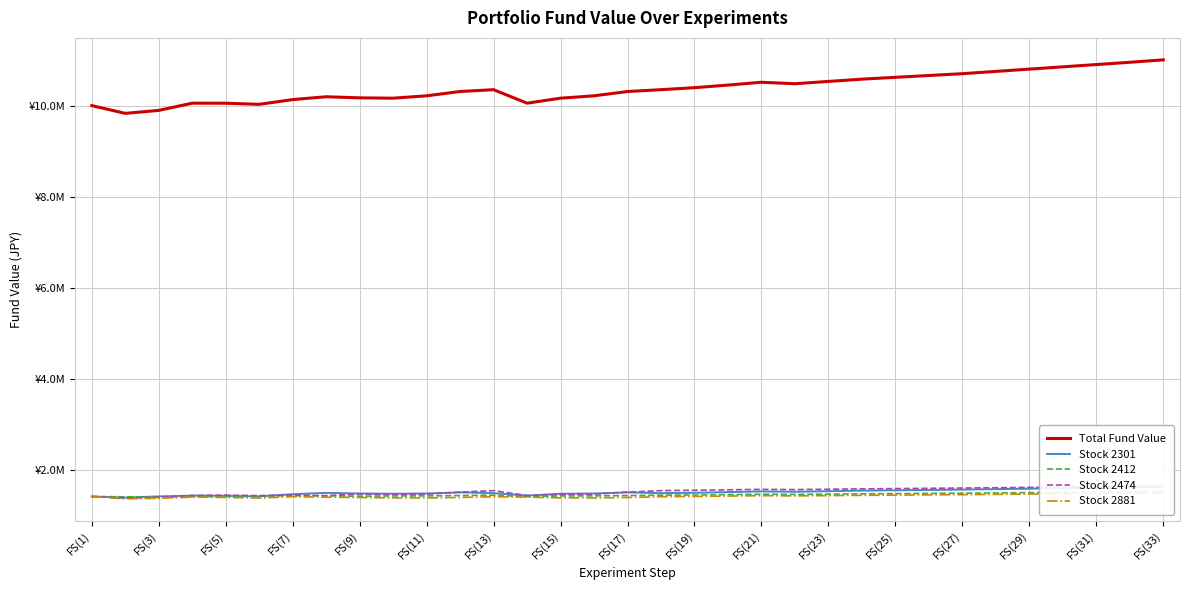

Reading left to right, list all the values displayed in this chart.

Total Fund Value: 10000000	9830140	9894880	10053150	10052150	10027800	10131910	10193880	10170140	10162570	10214660	10309160	10349200	10053150	10162570	10214660	10309160	10349200	10393000	10450000	10512000	10480000	10530000	10580000	10620000	10660000	10700000	10750000	10800000	10850000	10900000	10950000	11003457
Stock 2301: 1428571	1404271	1430371	1447471	1443871	1430371	1479421	1507771	1494271	1488871	1494271	1519021	1501921	1447471	1488871	1494271	1519021	1501921	1510000	1525000	1540000	1532000	1545000	1558000	1565000	1572000	1580000	1590000	1600000	1610000	1620000	1630000	1640000
Stock 2412: 1428571	1421091	1421091	1425511	1428571	1438771	1444721	1441831	1435881	1440301	1441831	1449141	1457981	1425511	1440301	1441831	1449141	1457981	1462000	1470000	1478000	1474000	1480000	1486000	1491000	1496000	1501000	1507000	1513000	1519000	1525000	1531000	1537000
Stock 2474: 1428571	1392991	1412131	1450531	1458751	1447771	1461511	1447771	1483411	1472431	1480651	1524511	1557451	1450531	1472431	1480651	1524511	1557451	1565000	1575000	1585000	1580000	1588000	1596000	1602000	1608000	1614000	1621000	1628000	1635000	1642000	1649000	1656000
Stock 2881: 1428571	1376091	1389851	1414811	1407771	1394011	1425691	1413211	1406491	1398171	1396571	1407771	1423131	1414811	1398171	1396571	1407771	1423131	1430000	1438000	1446000	1442000	1448000	1454000	1459000	1464000	1469000	1475000	1481000	1487000	1493000	1499000	1505000